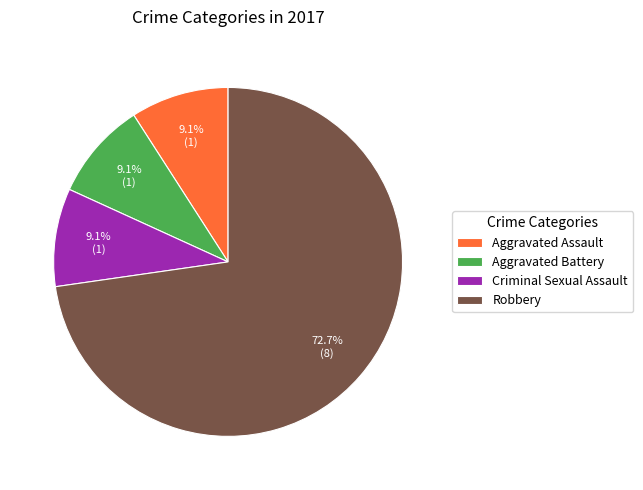

What percentage is the Aggravated Battery slice, to the nearest percent?

9%